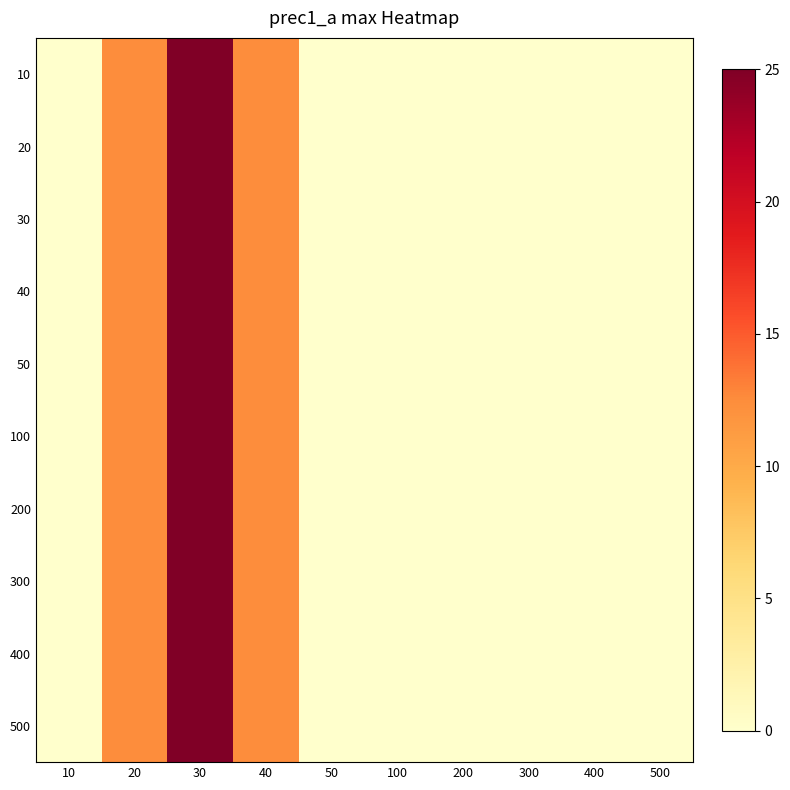

Reading left to right, what are all the values shown in this chart?

10: 10=0.0	20=12.5	30=25.0	40=12.5	50=0.0	100=0.0	200=0.0	300=0.0	400=0.0	500=0.0
20: 10=0.0	20=12.5	30=25.0	40=12.5	50=0.0	100=0.0	200=0.0	300=0.0	400=0.0	500=0.0
30: 10=0.0	20=12.5	30=25.0	40=12.5	50=0.0	100=0.0	200=0.0	300=0.0	400=0.0	500=0.0
40: 10=0.0	20=12.5	30=25.0	40=12.5	50=0.0	100=0.0	200=0.0	300=0.0	400=0.0	500=0.0
50: 10=0.0	20=12.5	30=25.0	40=12.5	50=0.0	100=0.0	200=0.0	300=0.0	400=0.0	500=0.0
100: 10=0.0	20=12.5	30=25.0	40=12.5	50=0.0	100=0.0	200=0.0	300=0.0	400=0.0	500=0.0
200: 10=0.0	20=12.5	30=25.0	40=12.5	50=0.0	100=0.0	200=0.0	300=0.0	400=0.0	500=0.0
300: 10=0.0	20=12.5	30=25.0	40=12.5	50=0.0	100=0.0	200=0.0	300=0.0	400=0.0	500=0.0
400: 10=0.0	20=12.5	30=25.0	40=12.5	50=0.0	100=0.0	200=0.0	300=0.0	400=0.0	500=0.0
500: 10=0.0	20=12.5	30=25.0	40=12.5	50=0.0	100=0.0	200=0.0	300=0.0	400=0.0	500=0.0